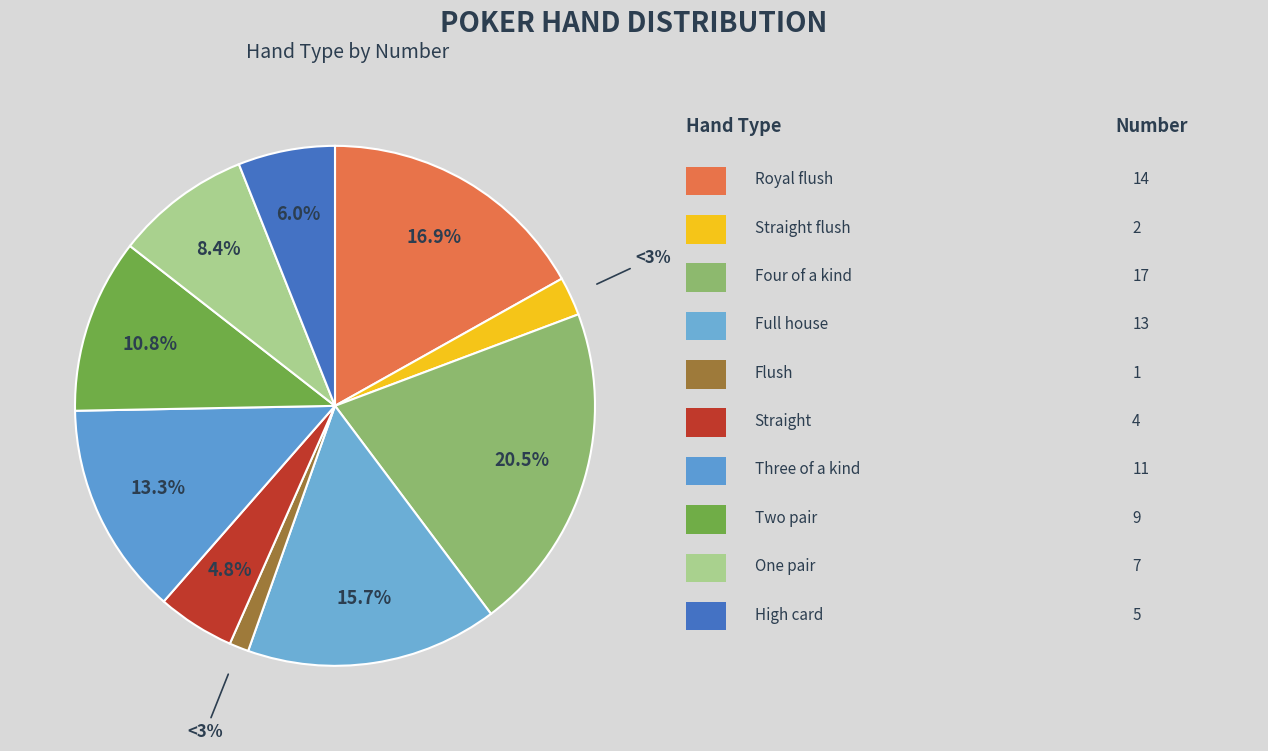

Is there a majority slice in this chart?

No